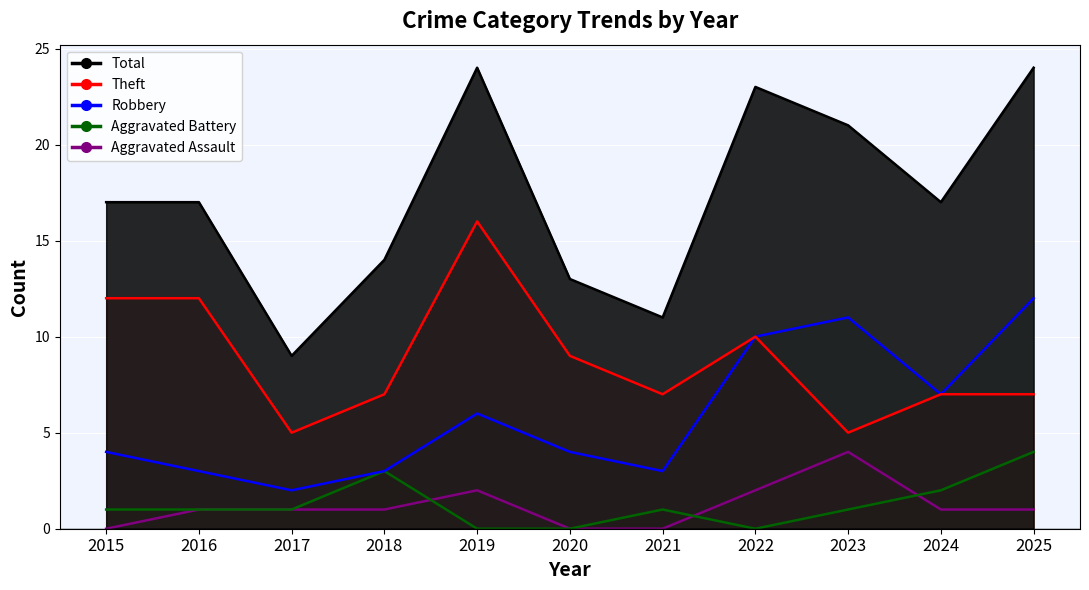

At which label does Aggravated Assault first exceed 1?

2019